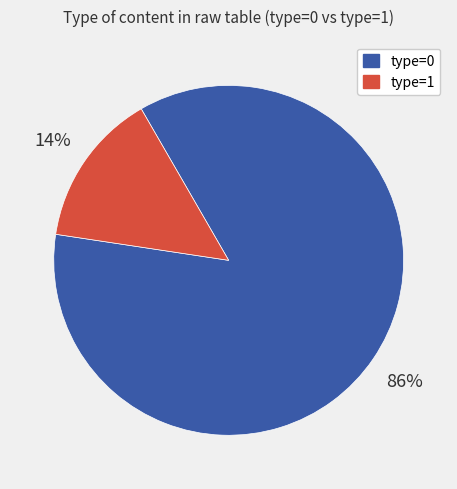

Is there any slice that represents more than half of the pie?

Yes